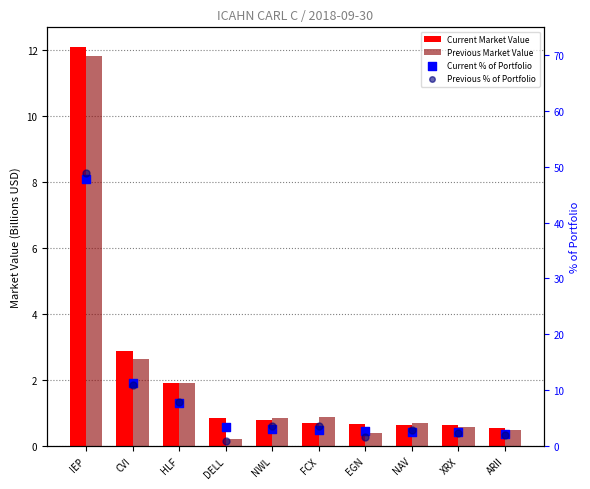

Is the value of Current Market Value at EGN greater than the value of Previous Market Value at ARII?

Yes